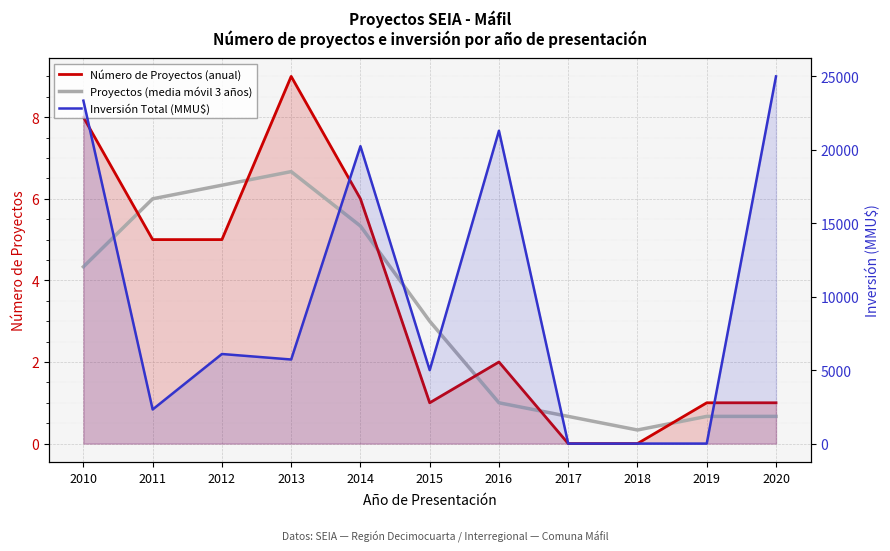

How many interior local valleys does the Número de Proyectos (anual) series have?

1